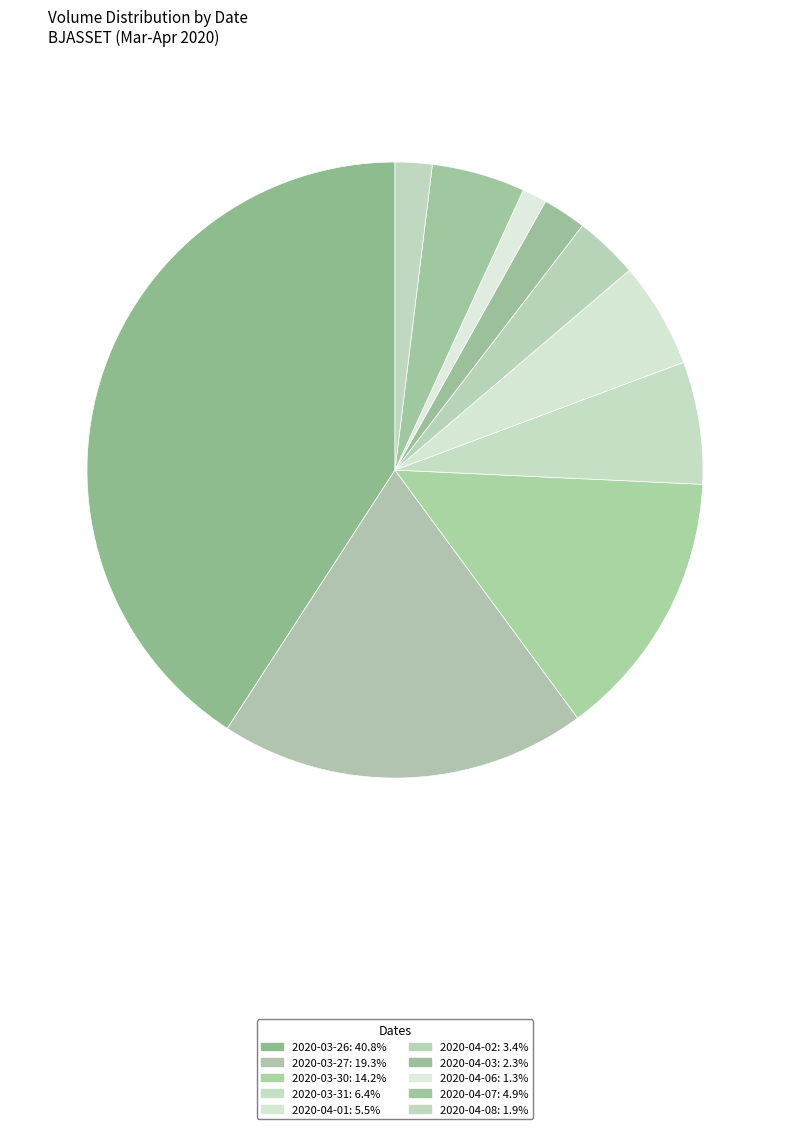

Count the number of slices in the pie.

10